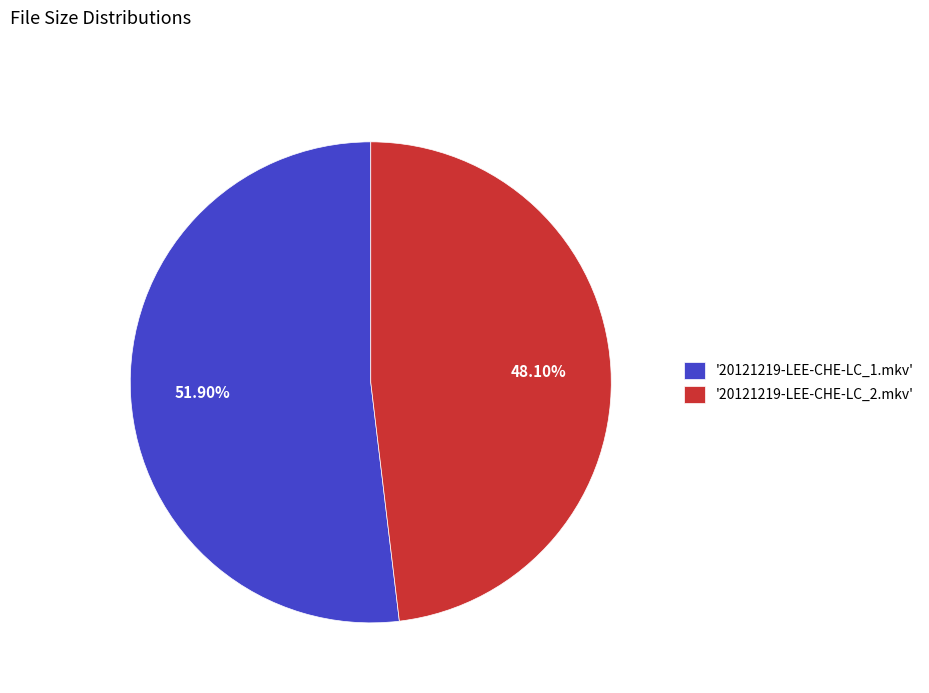

Do '20121219-LEE-CHE-LC_2.mkv' and '20121219-LEE-CHE-LC_1.mkv' together represent more than half of the pie?

Yes